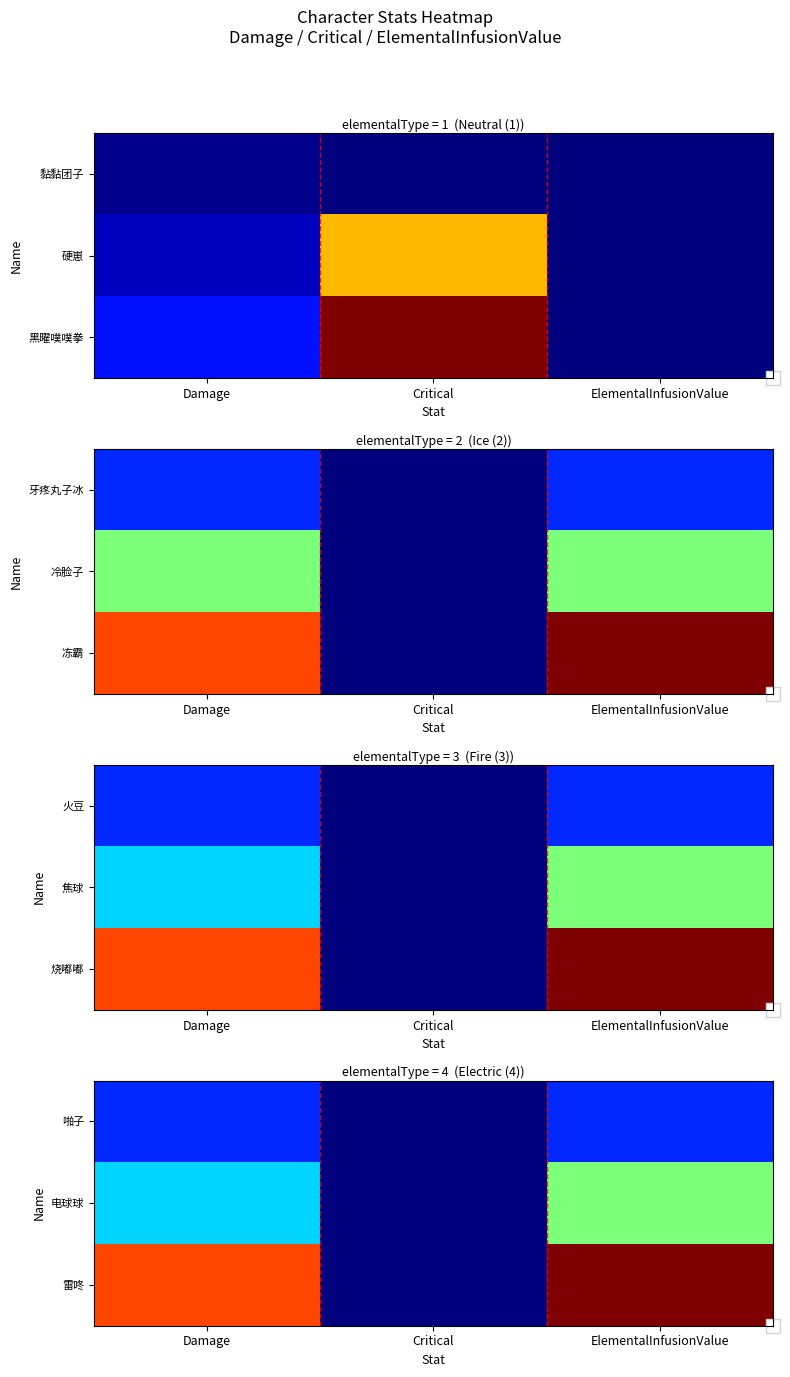

How many series are shown in this chart?

3